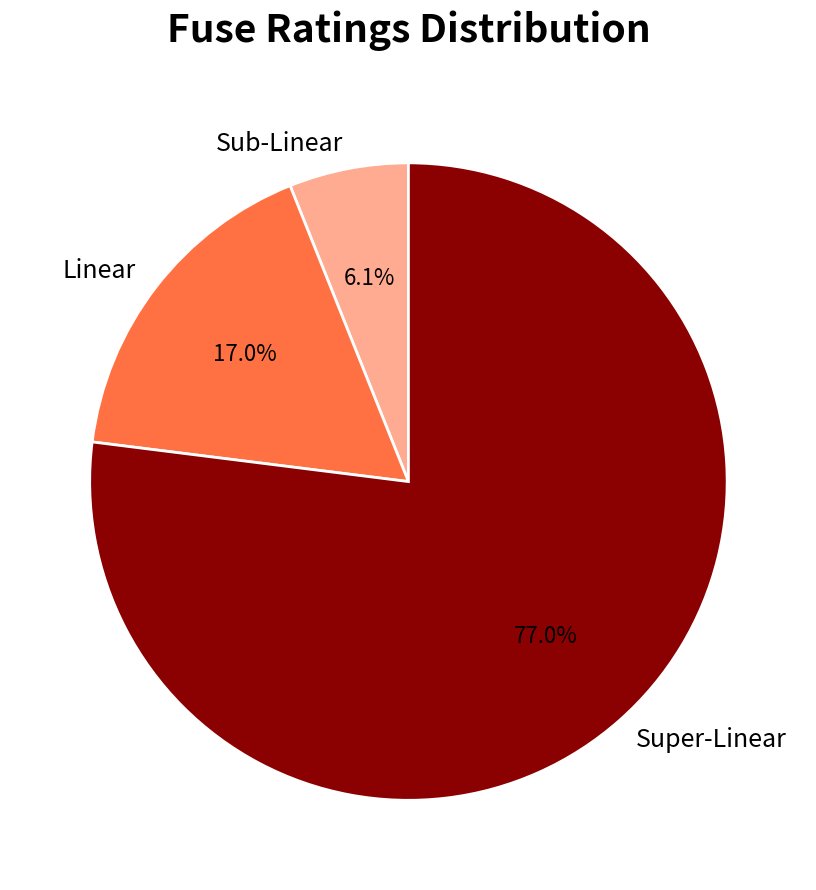

Between Sub-Linear and Linear, which is larger?

Linear